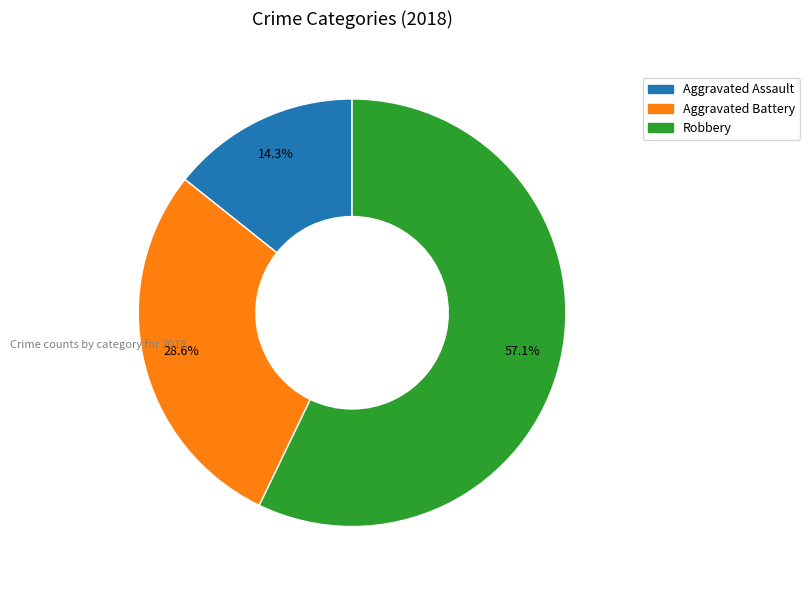

To the nearest percent, what is the difference between the largest and smallest slice percentages?

43%